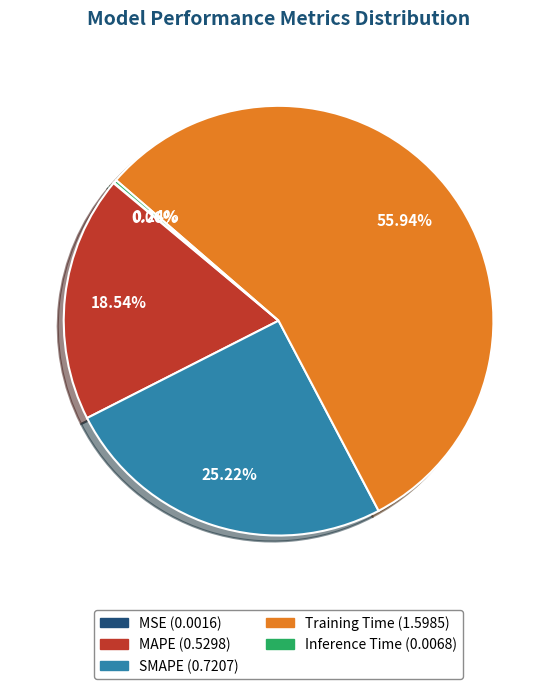

Which category has the biggest portion of the pie?

Training Time